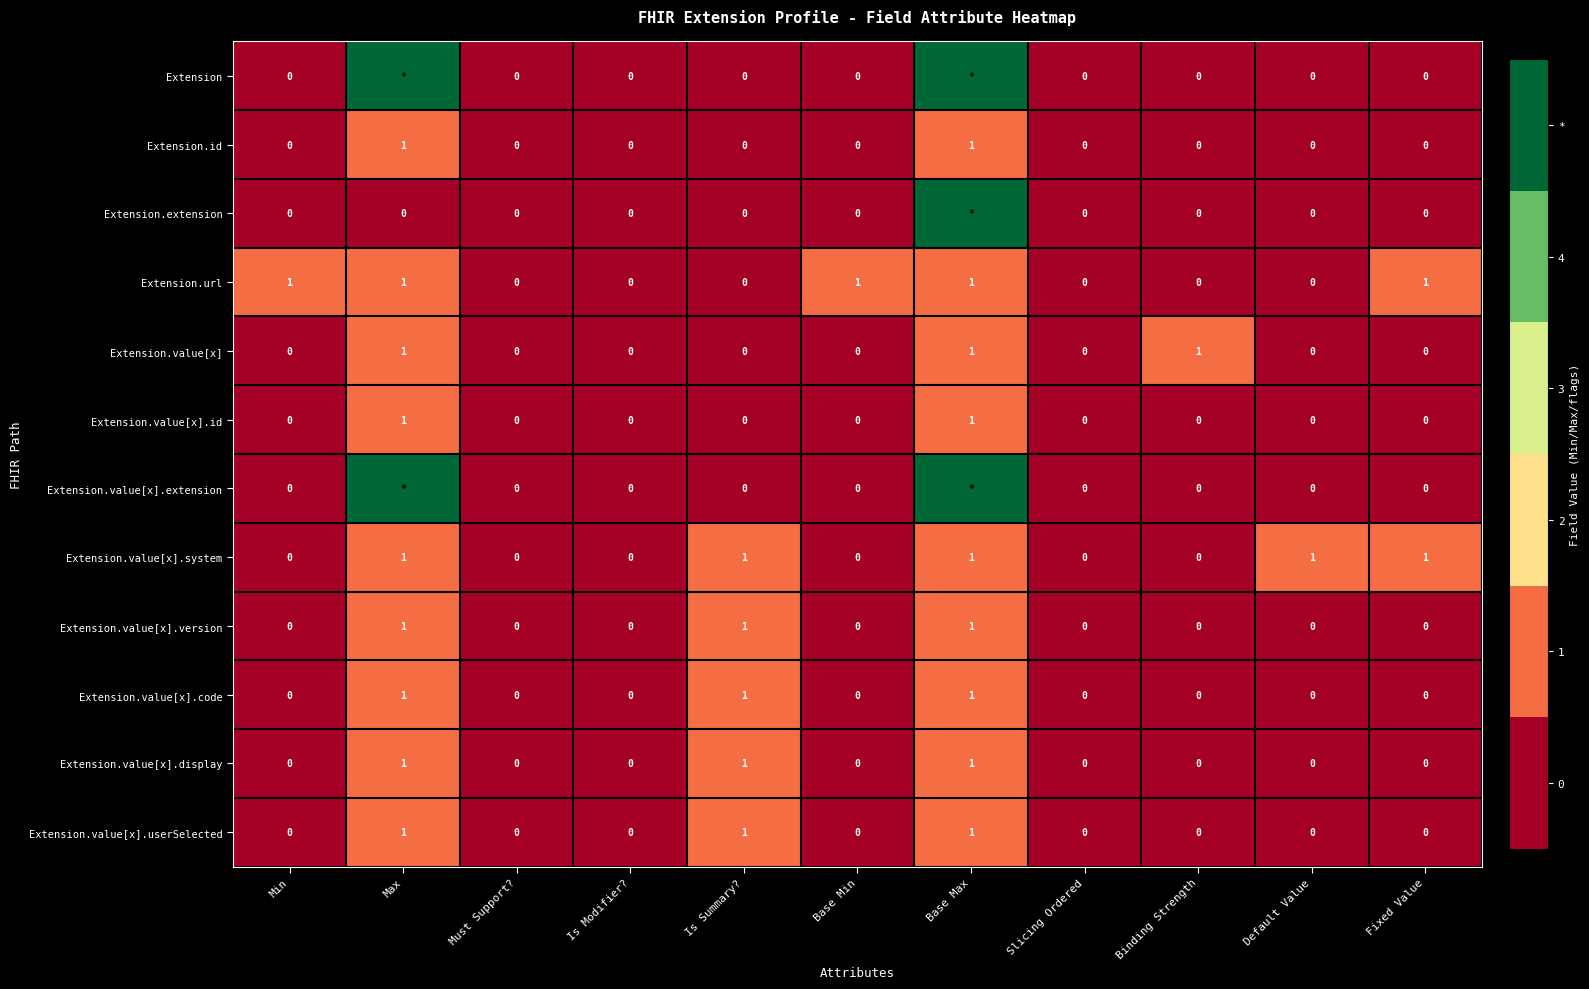

Is it true that Extension.value[x].version equals 0 at Is Summary??

False